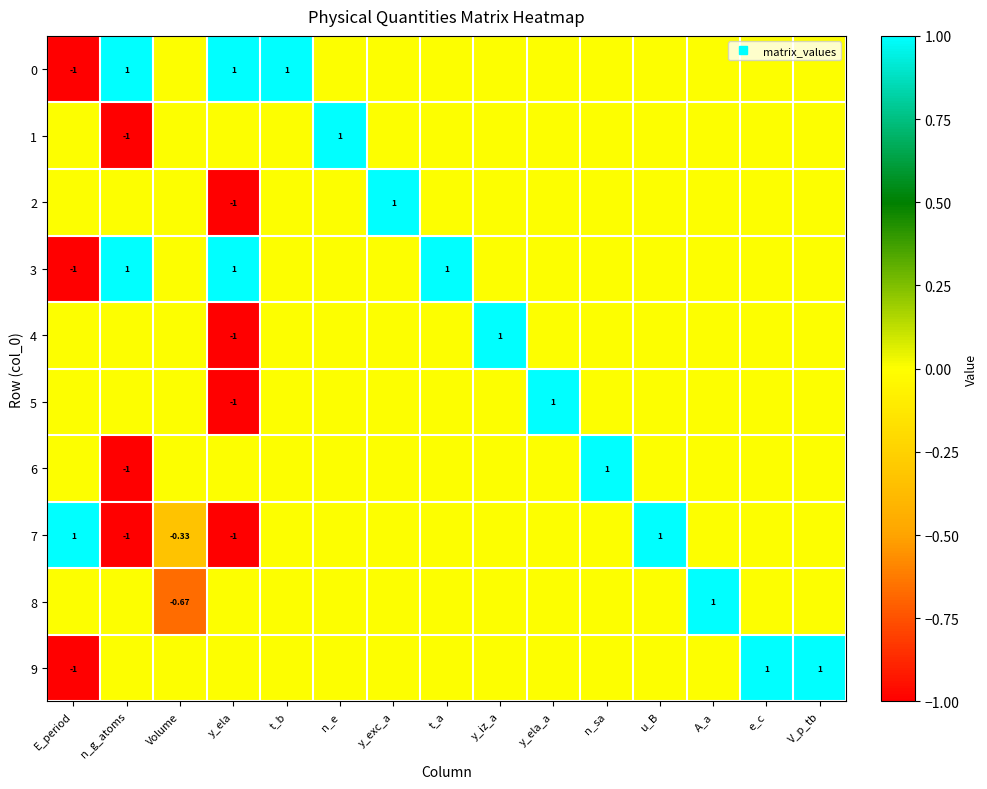

Rank the categories by 2 value from lowest to highest.

y_ela, E_period, n_g_atoms, Volume, t_b, n_e, t_a, y_iz_a, y_ela_a, n_sa, u_B, A_a, e_c, V_p_tb, y_exc_a